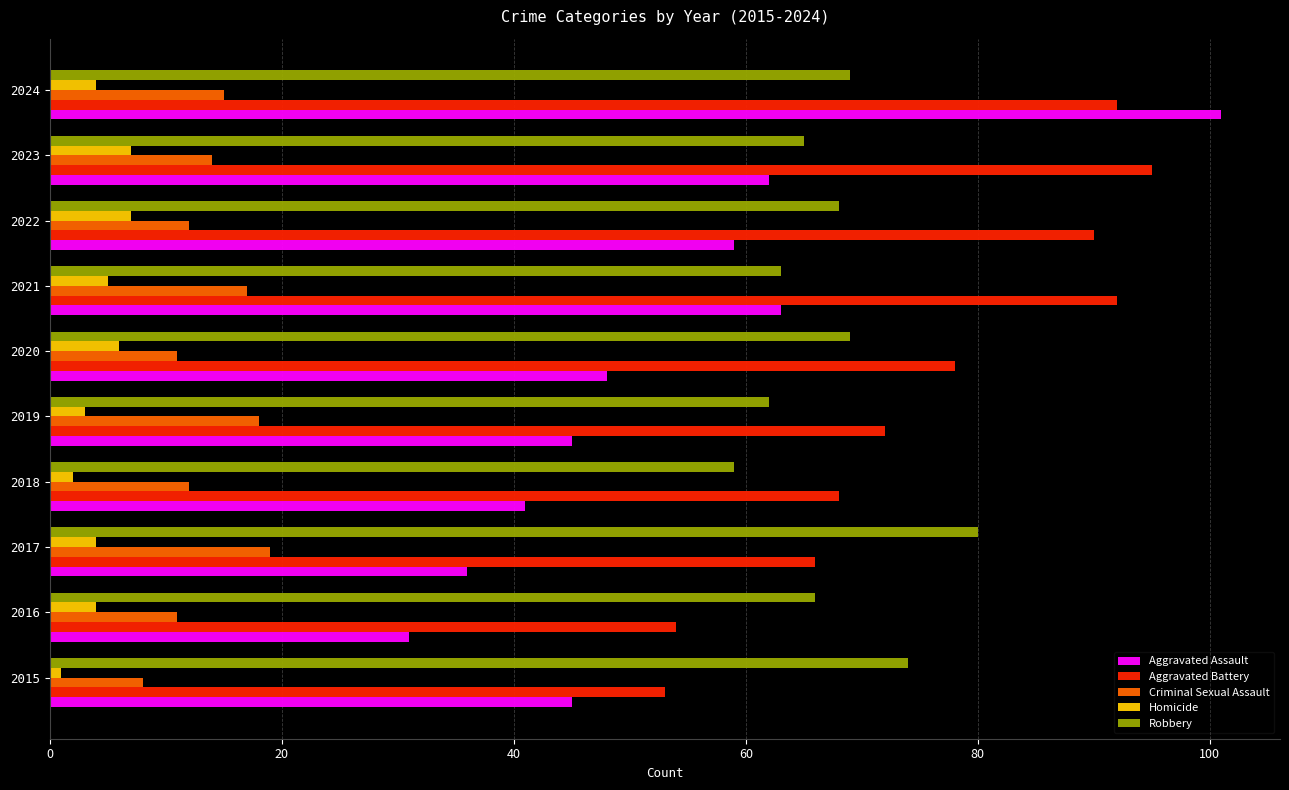

Which series has the largest range (max minus min)?

Aggravated Assault